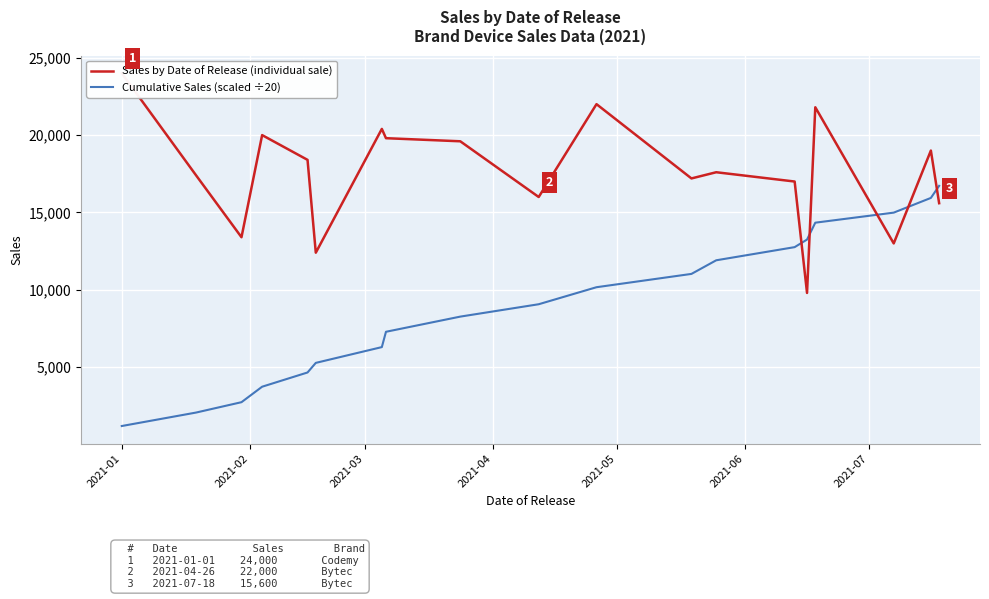

Is it true that Sales by Date of Release (individual sale) equals 4931 at 2021-03?

False